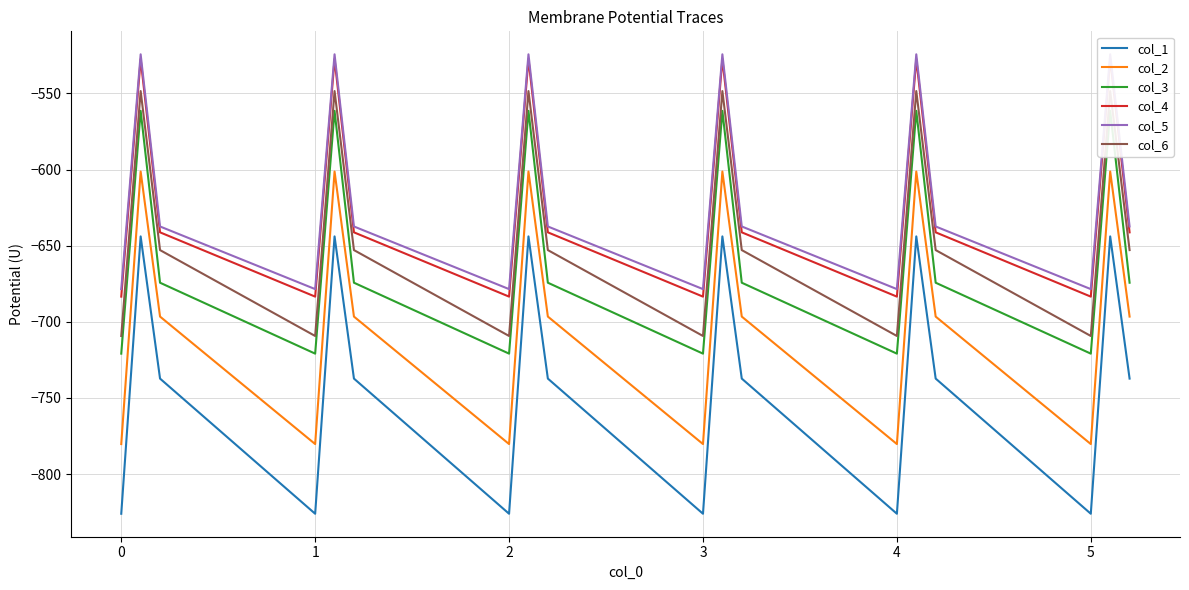

What is the greatest value displayed?

-524.3